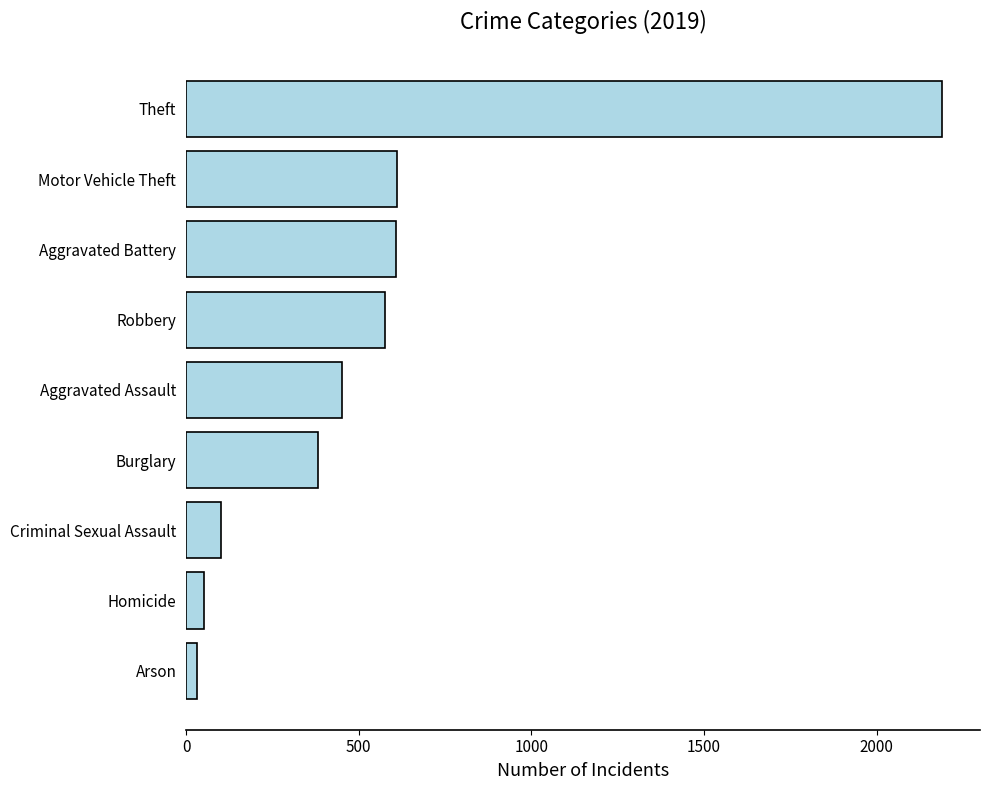

How many values are below 452?

4